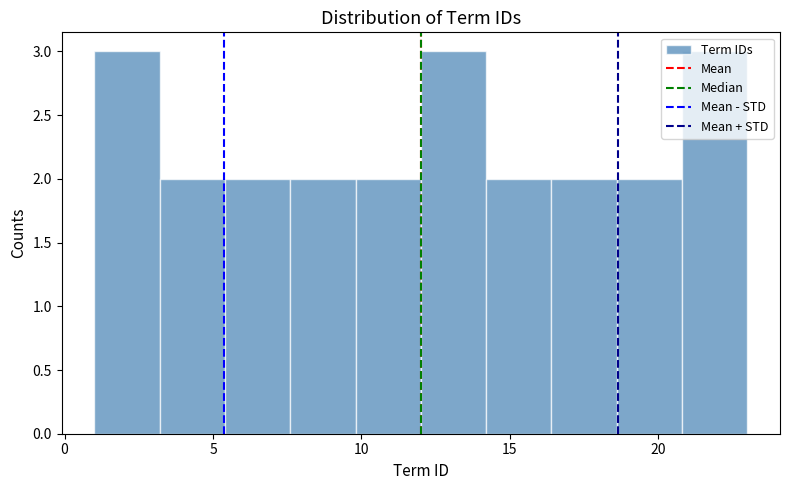

Reading left to right, list every bar in this chart as the range it spans on the x-axis followed by its height. Neither the bar edges nor the heights are printed on the chart, so give them approximately, as read against the axes.

1.0 to 3.2: 3
3.2 to 5.4: 2
5.4 to 7.6: 2
7.6 to 9.8: 2
9.8 to 12.0: 2
12.0 to 14.2: 3
14.2 to 16.4: 2
16.4 to 18.6: 2
18.6 to 20.8: 2
20.8 to 23.0: 3